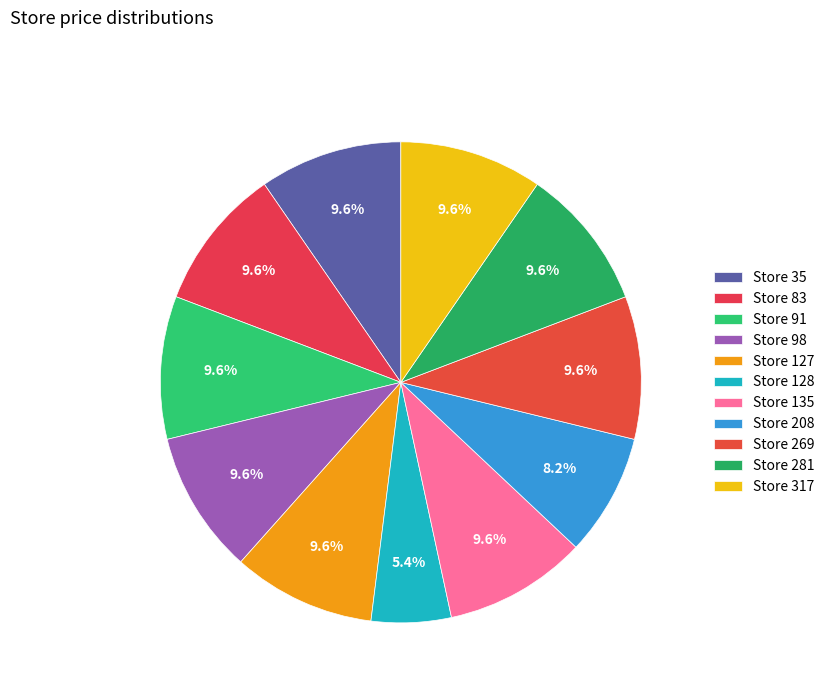

To the nearest percent, what is the average slice percentage?

9%